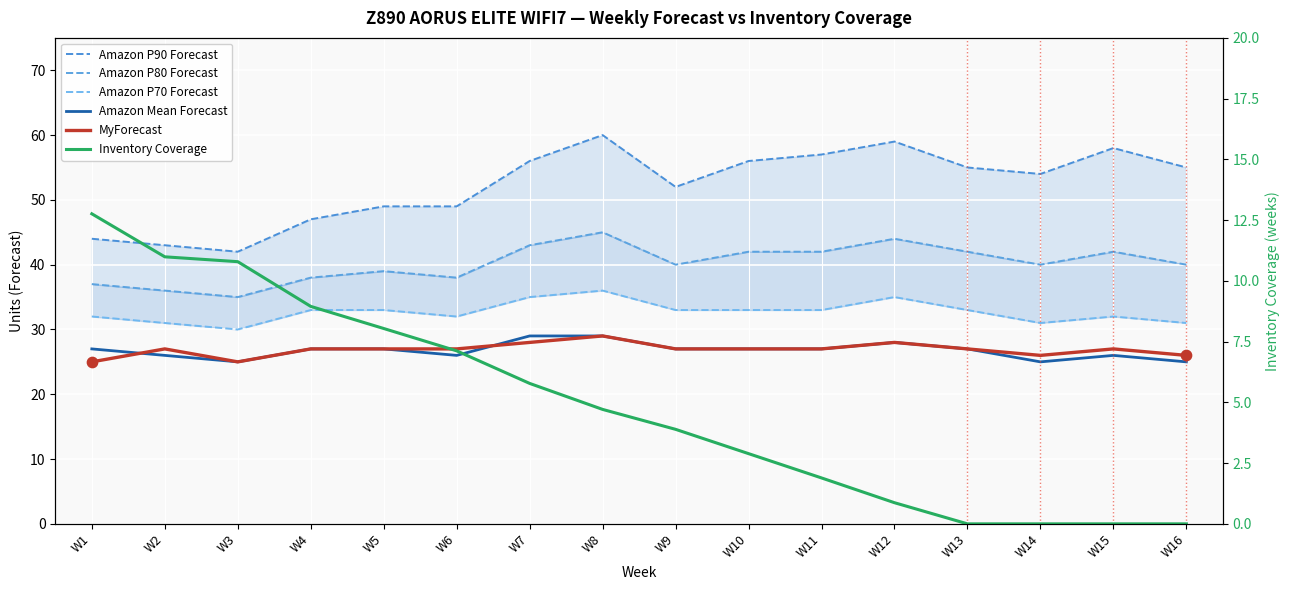

What are all the series names shown in the legend?

Amazon P90 Forecast, Amazon P80 Forecast, Amazon P70 Forecast, Amazon Mean Forecast, MyForecast, Inventory Coverage